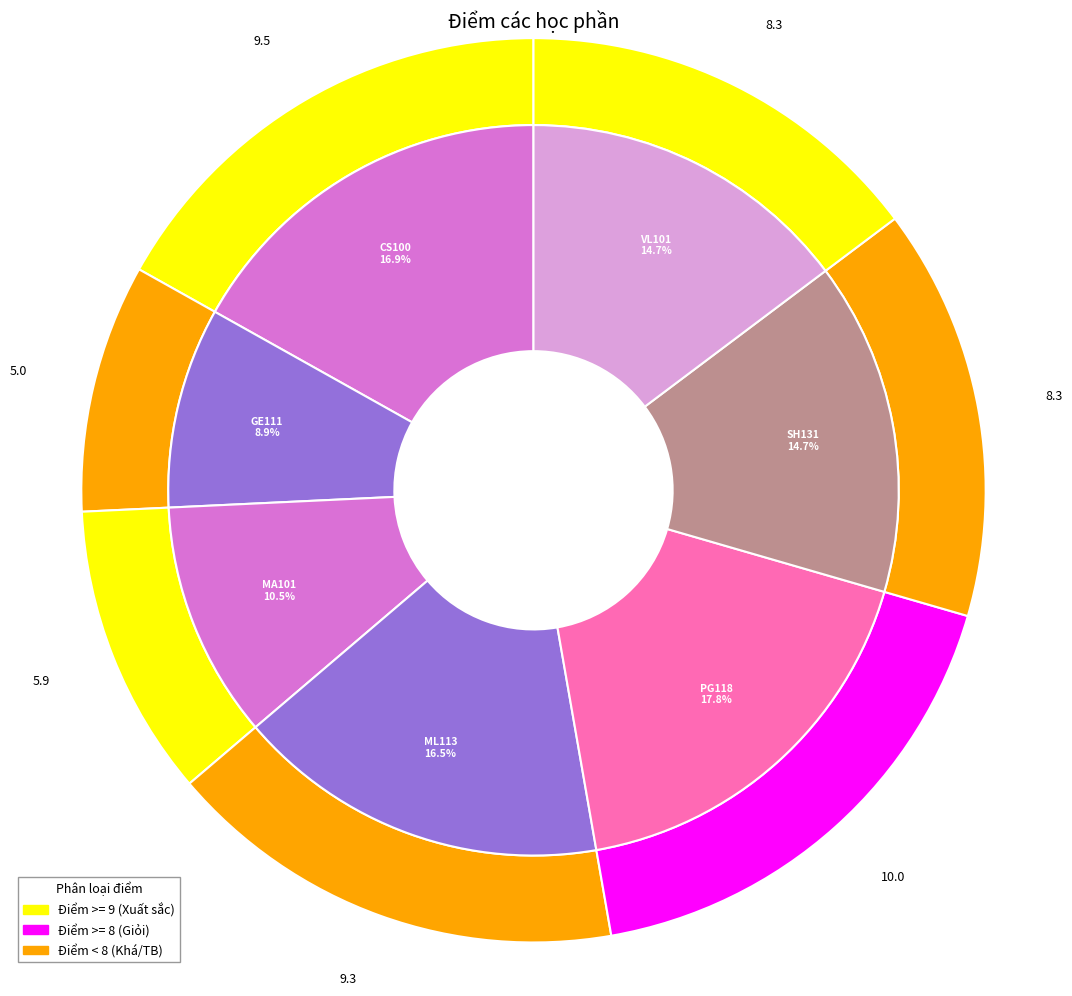

Rank the categories by value from highest to lowest.

PG118, CS100, ML113, SH131, VL101, MA101, GE111